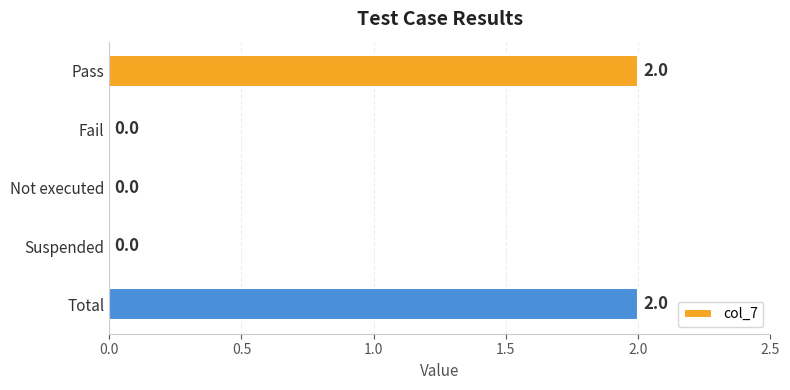

True or false: the data shows 0 at Fail.

True